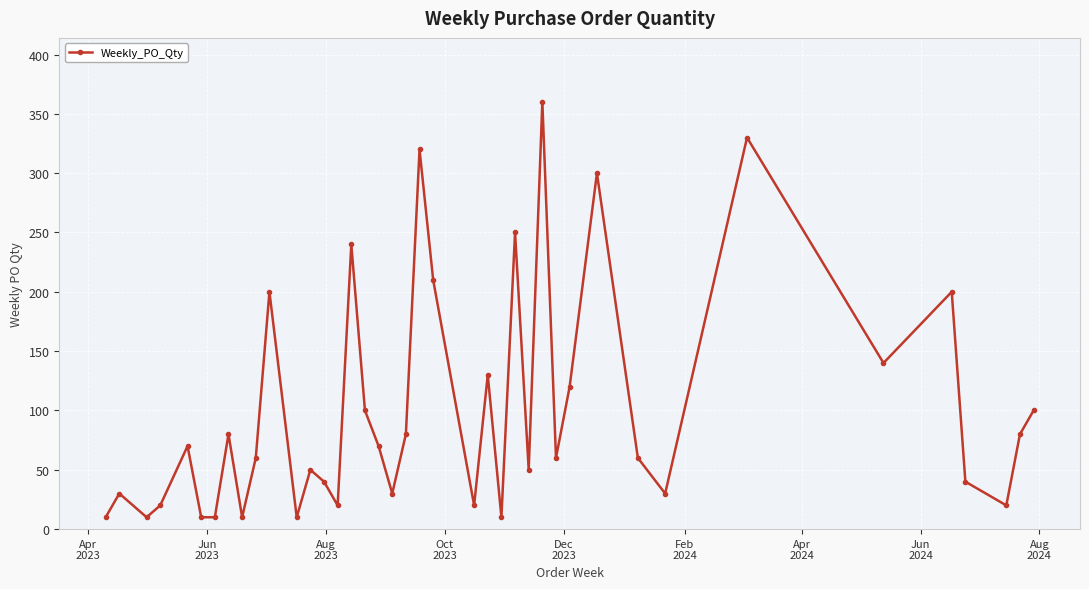

What is the average value?

100